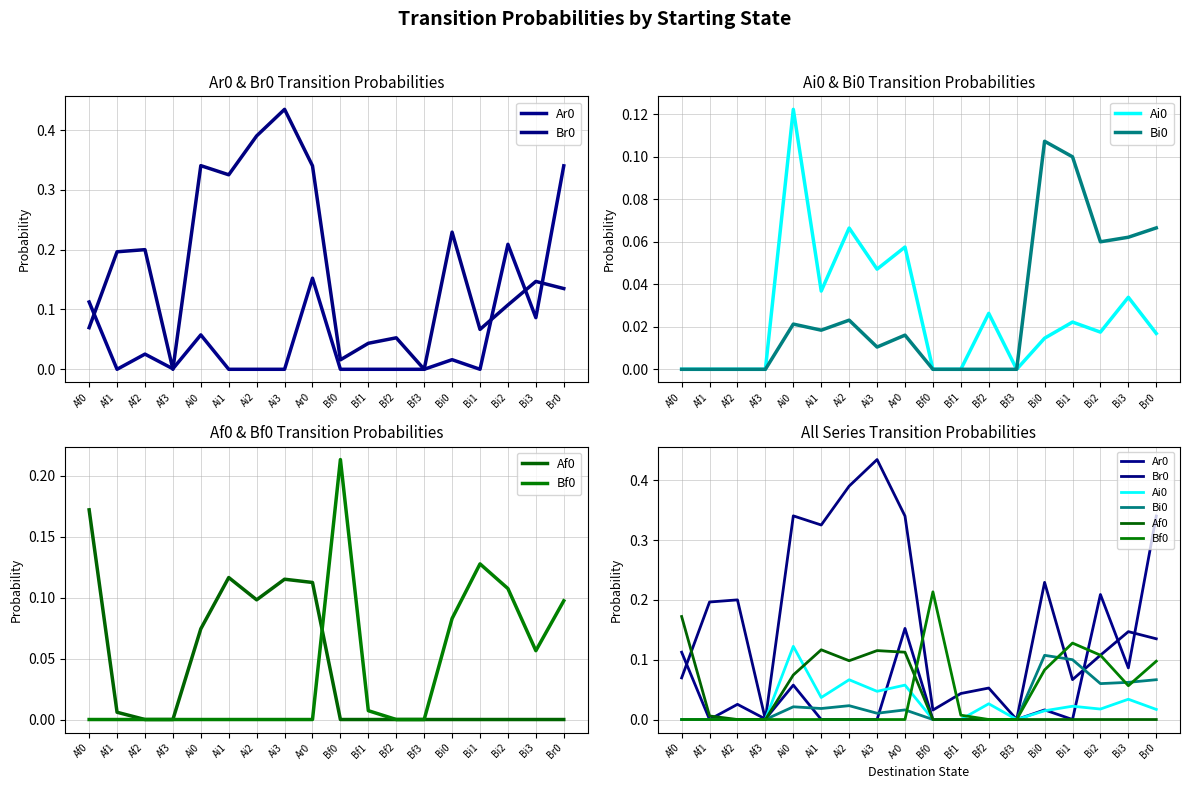

How many times do Ar0 and Bf0 cross each other?

2